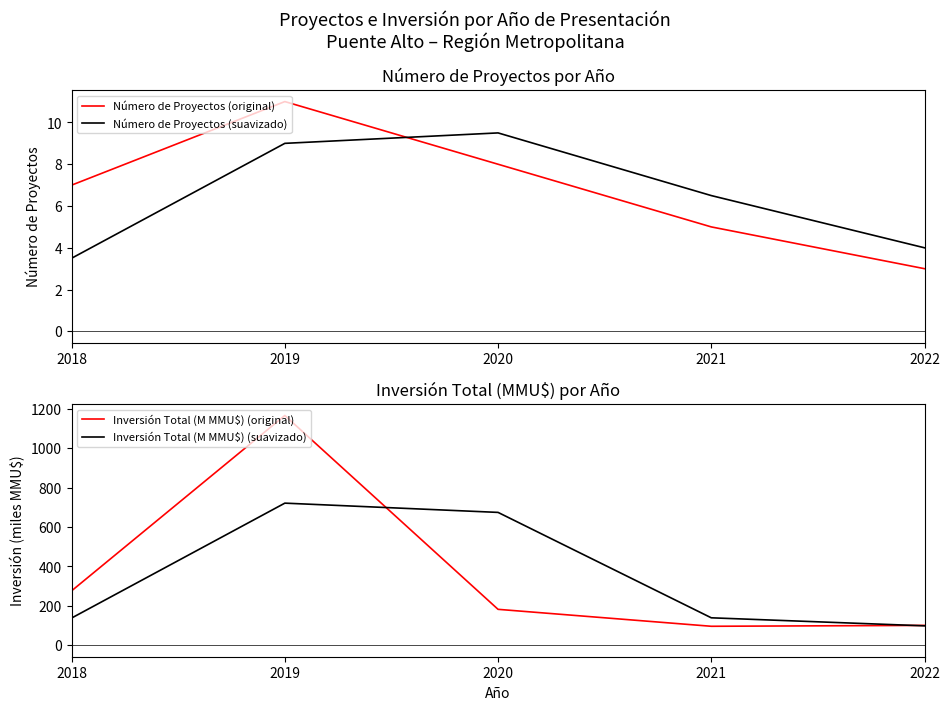

Is it true that Inversión Total (M MMU$) (original) equals 80.2 at 2020?

False